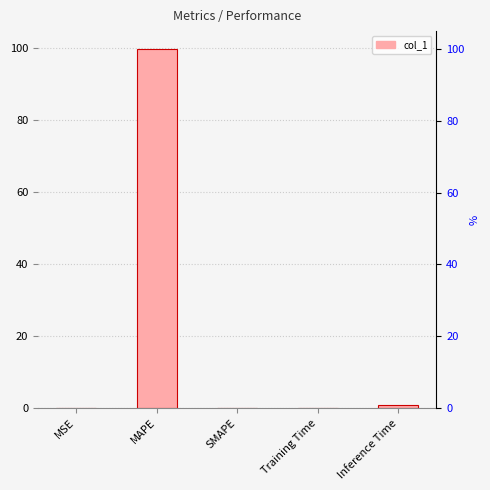

What is the approximate value at Inference Time?

1.0